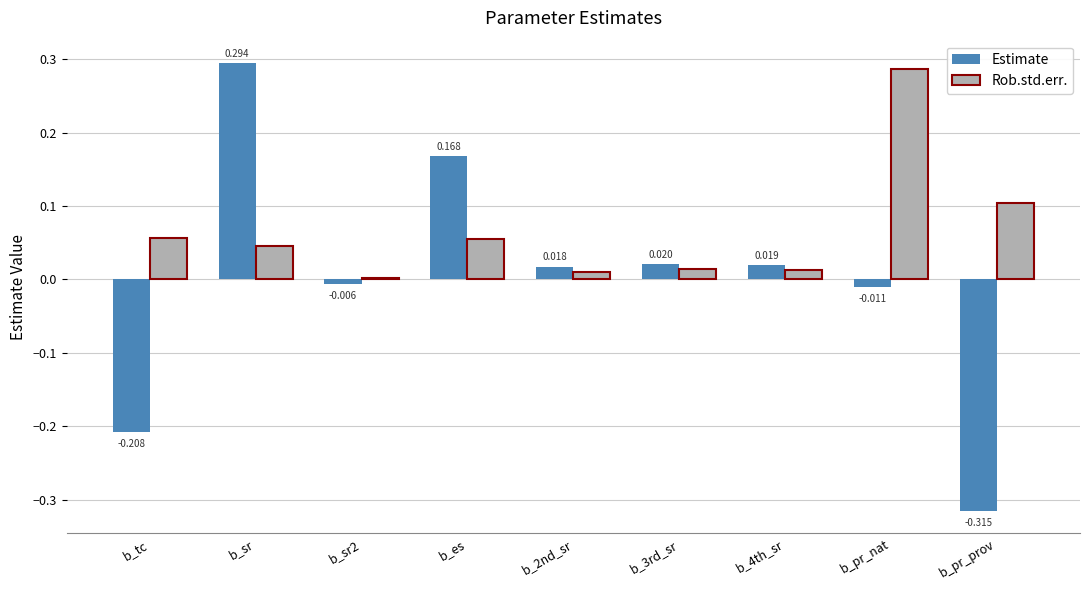

Rank the series by their maximum value, from lowest to highest.

Rob.std.err., Estimate